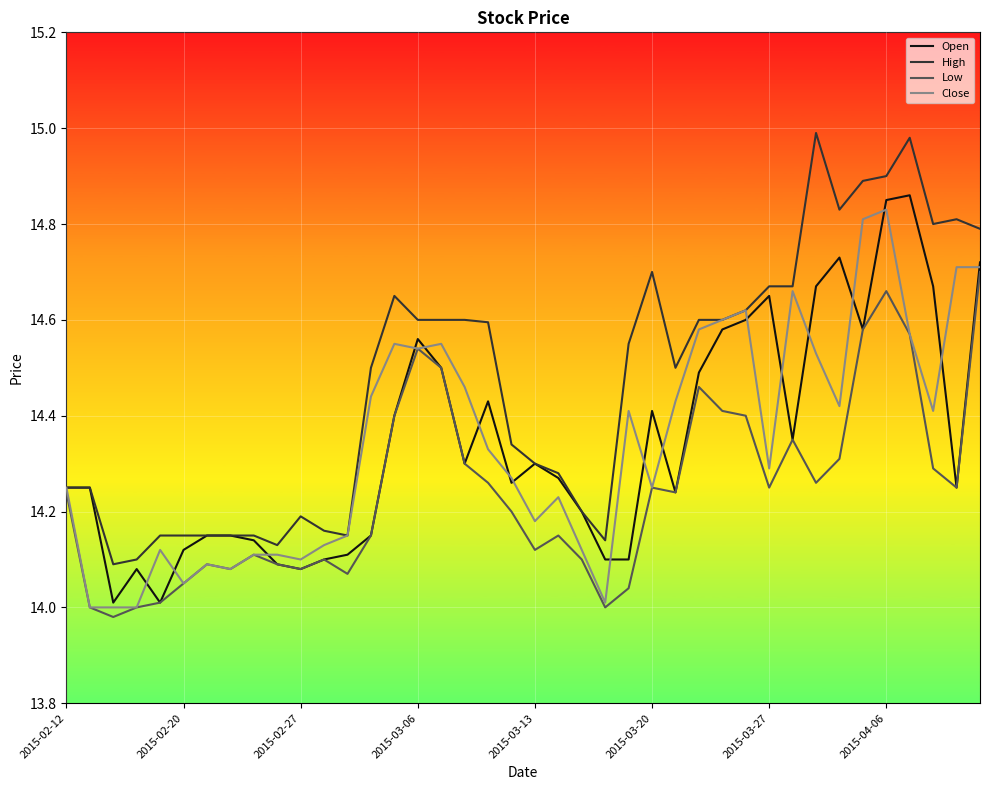

Which series has the largest total across all categories?

High